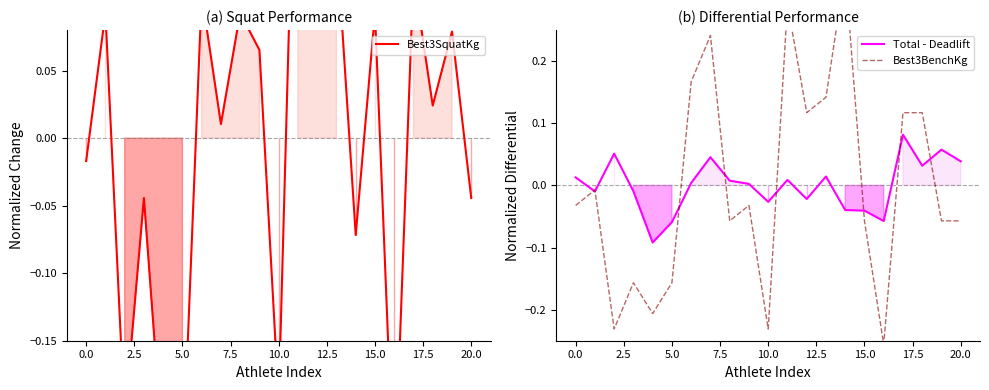

What is the value of the Total - Deadlift point at the 18th from the left?

0.1